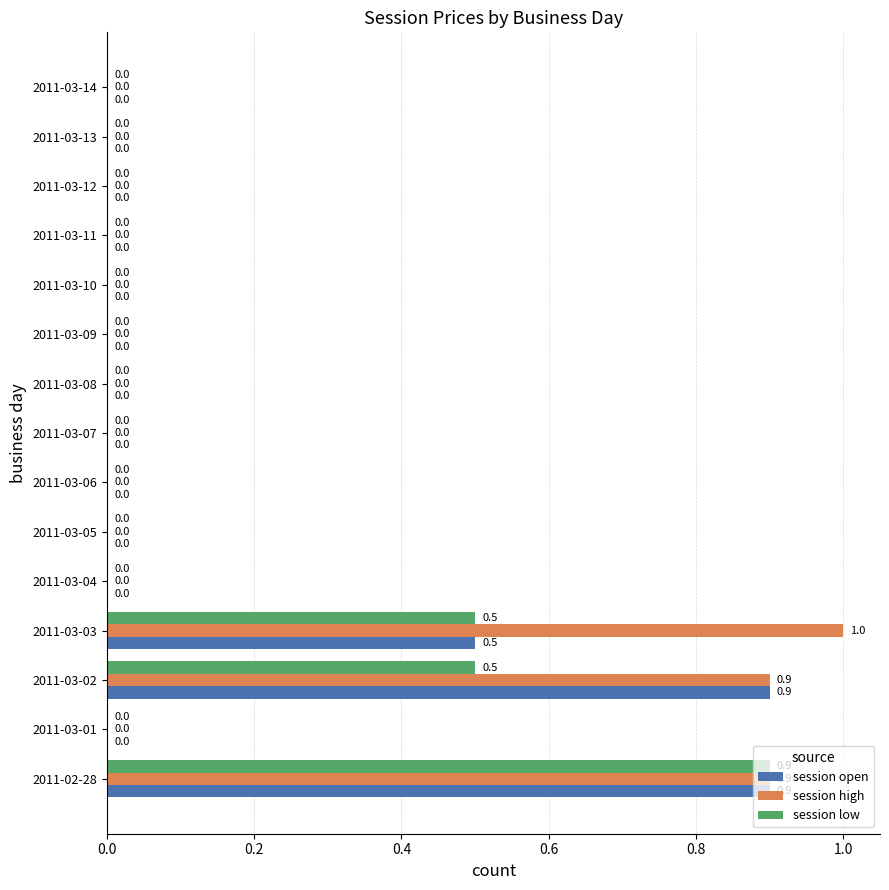

What is the average value of the session open series?

0.2